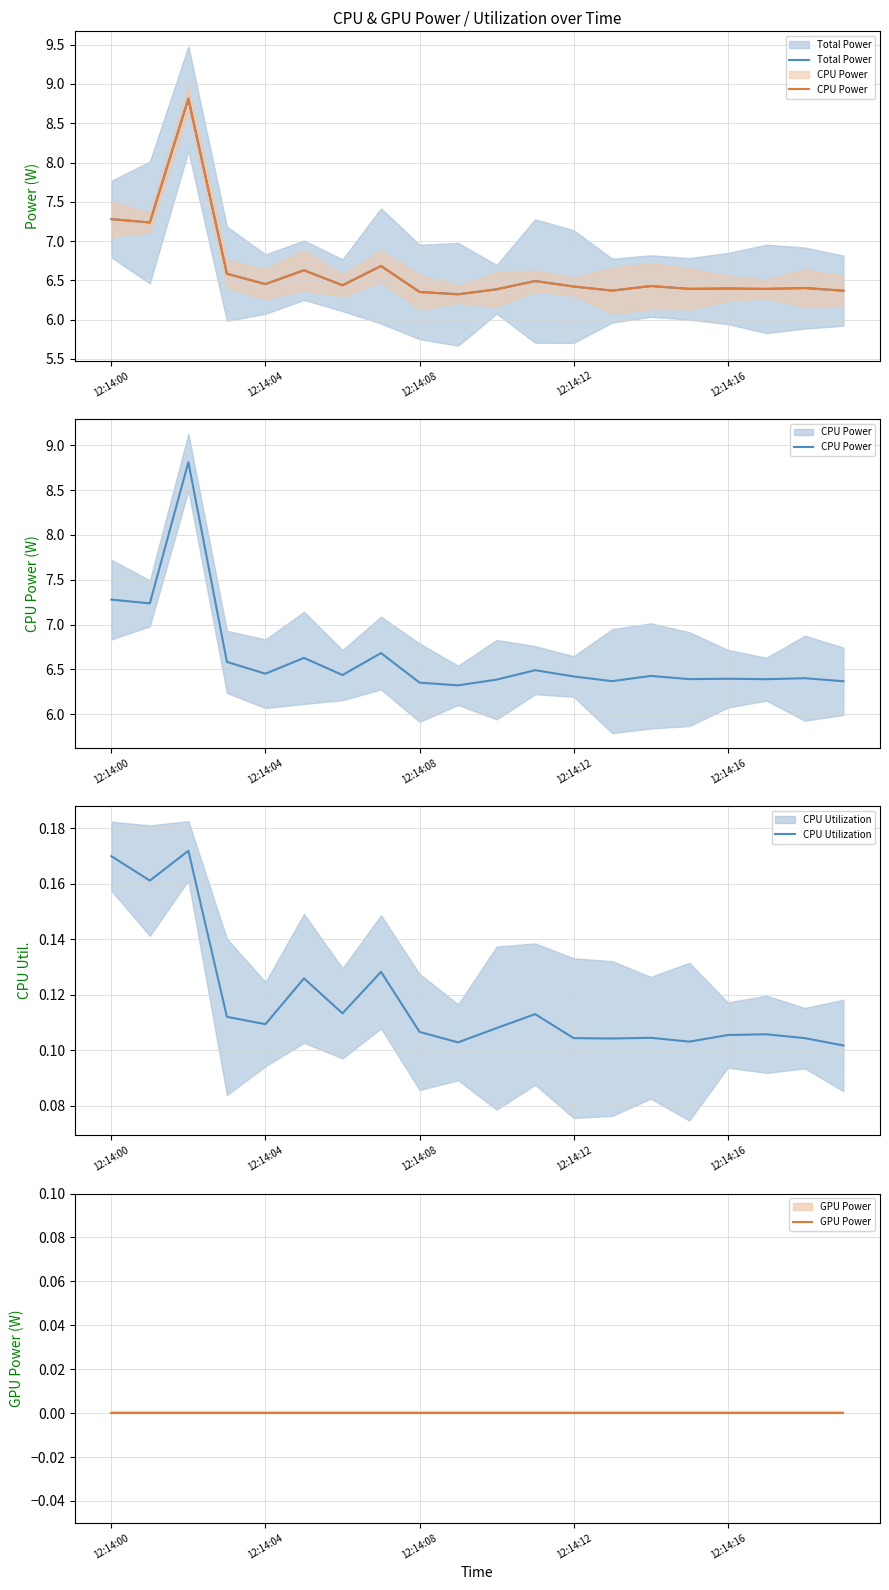

What are all the series names shown in the legend?

Total Power, CPU Power, CPU Utilization, GPU Power